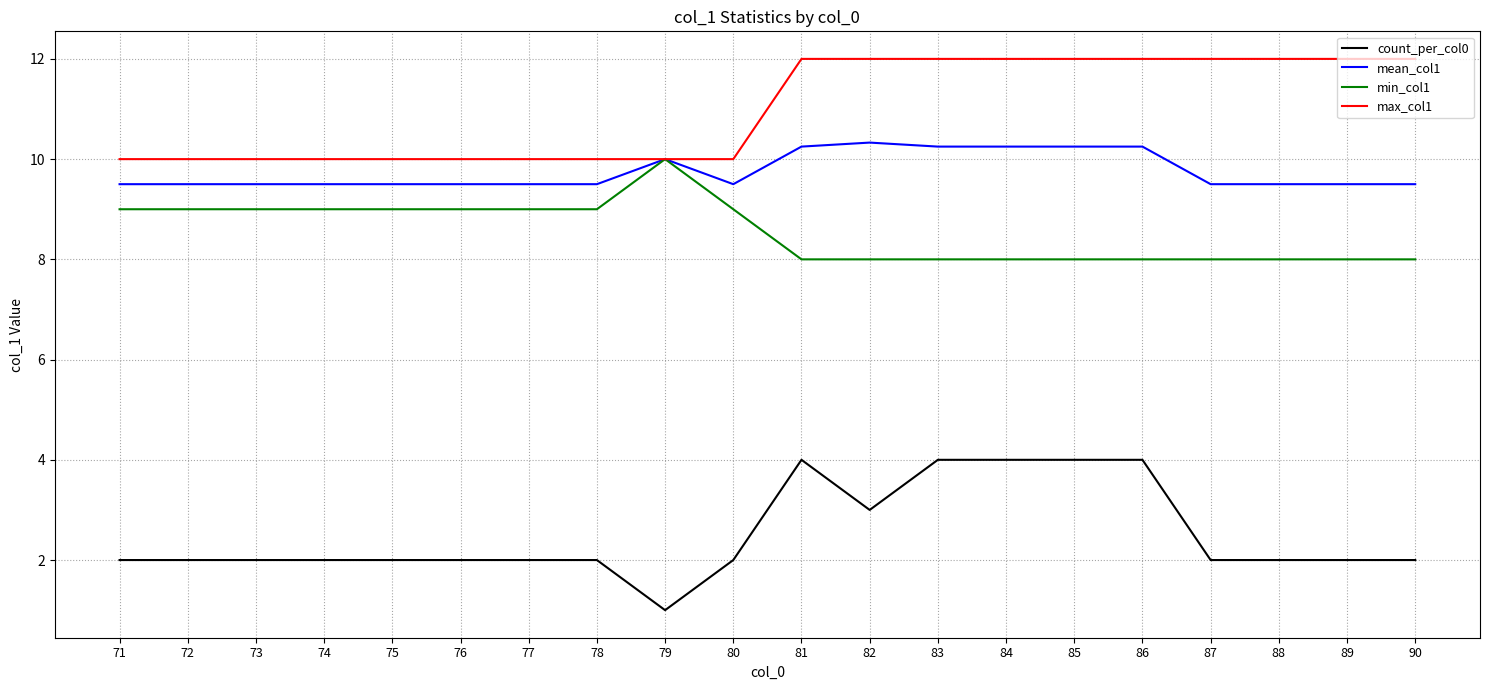

What is the difference between the maximum and minimum values in the min_col1 series?

2.0